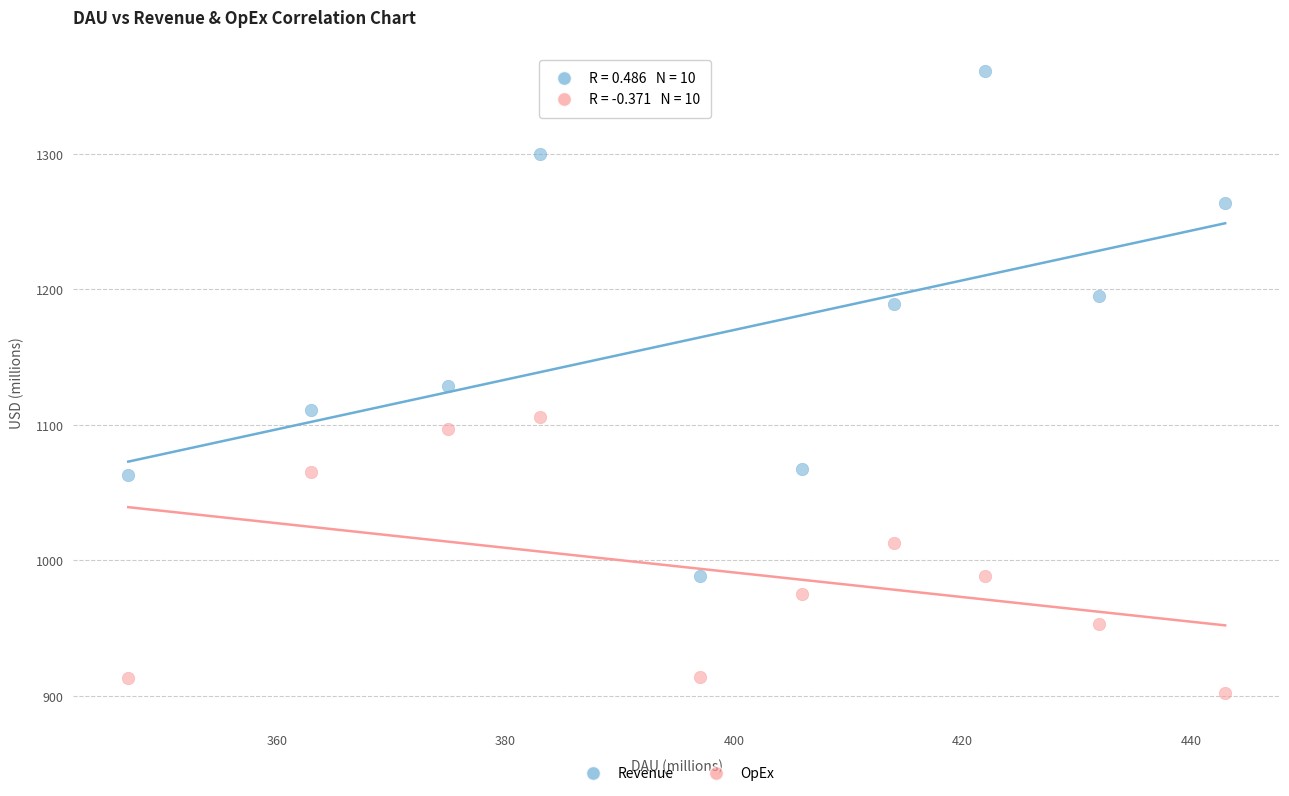

In the Revenue series, what Y value is closest to 1174?

1189.0